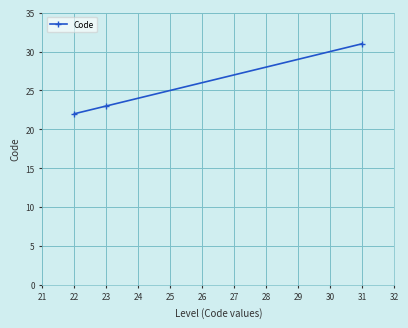

Count the values in the range 22 to 31.

3